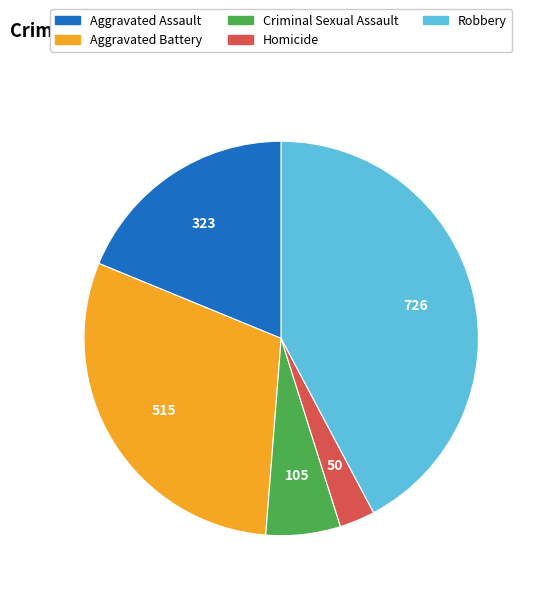

Is there a majority slice in this chart?

No